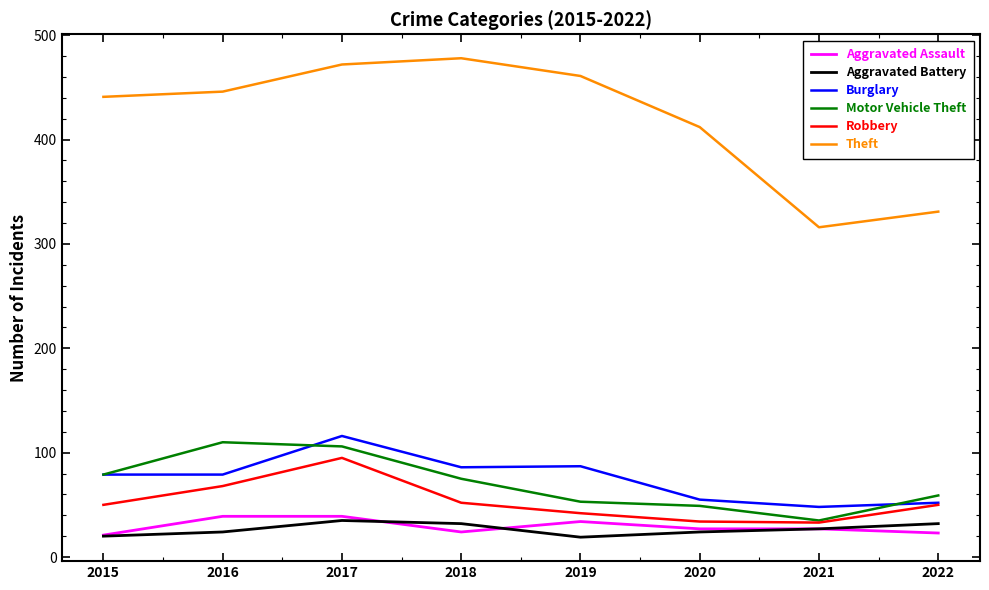

What is the total value across all series at 2016?

766